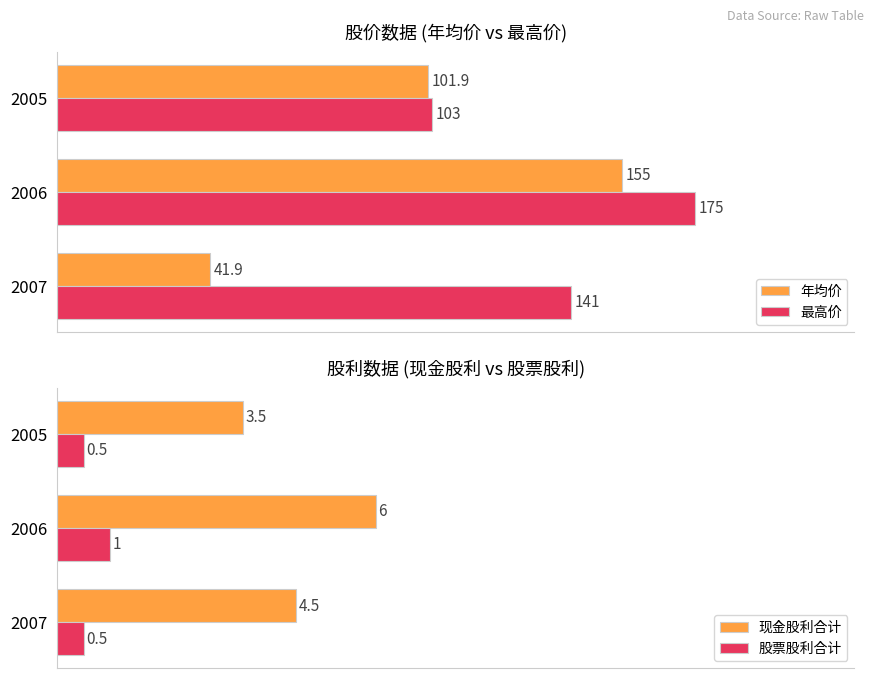

At how many categories does at least one series exceed 47?

3